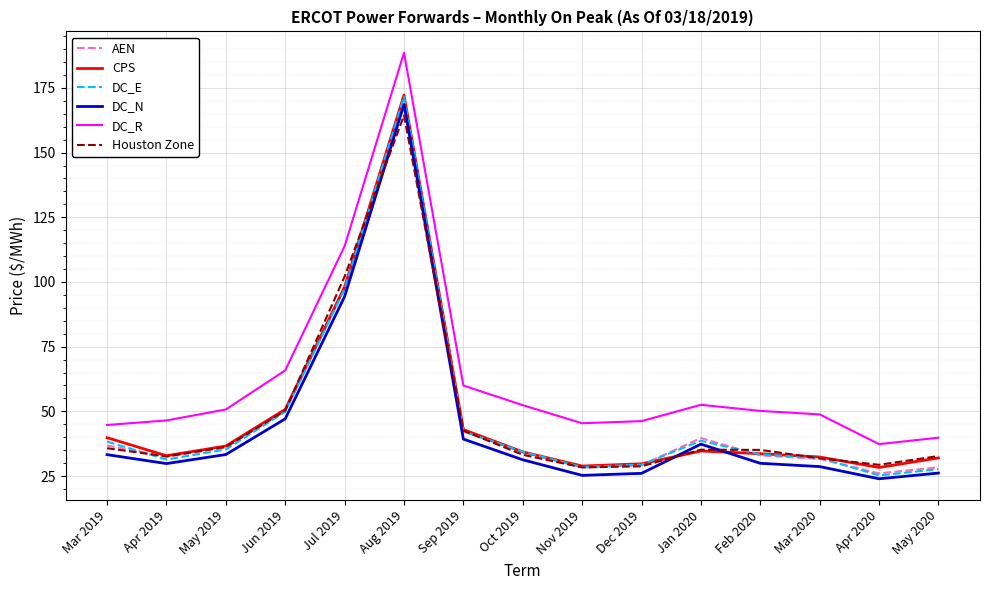

Which series has the largest range (max minus min)?

DC_R